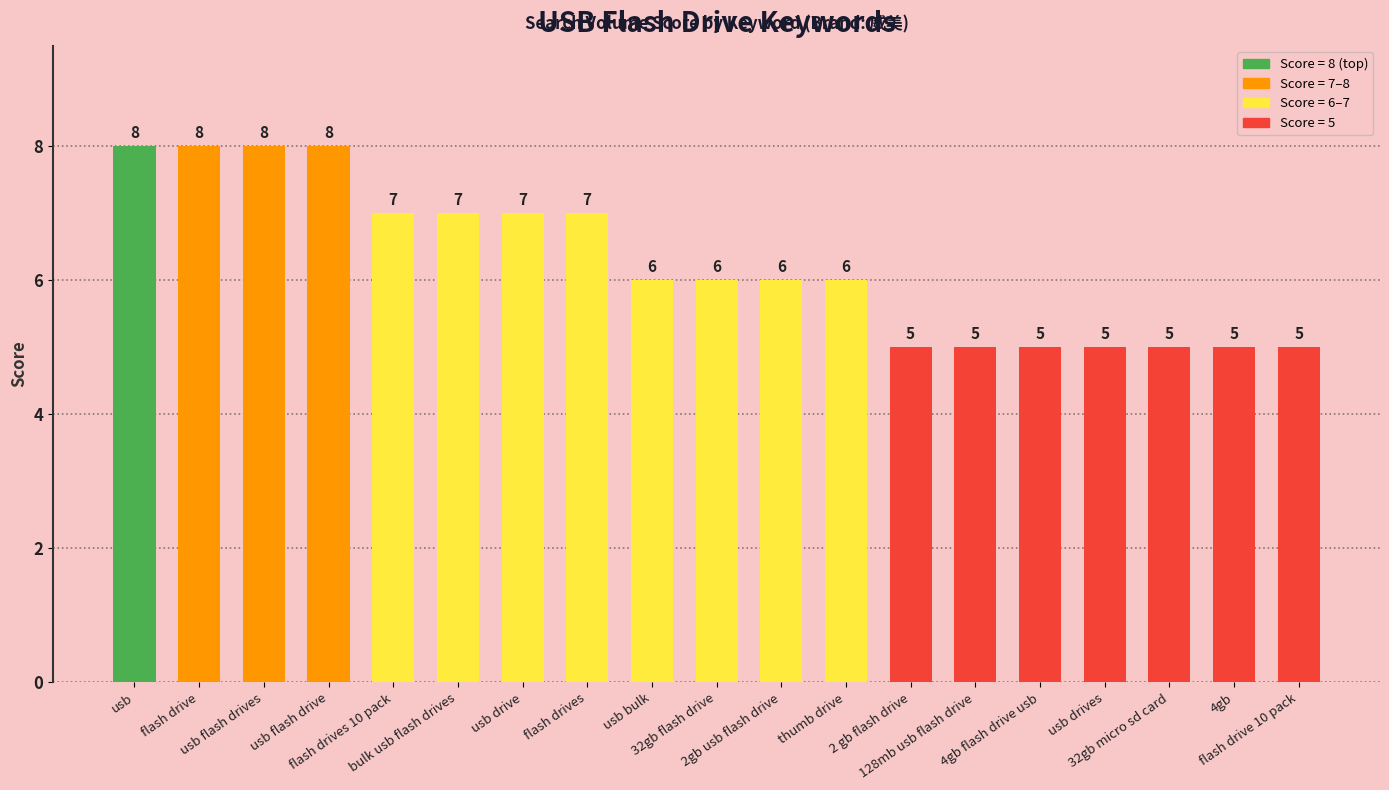

What is the label of the 17th bar from the right?

usb flash drives